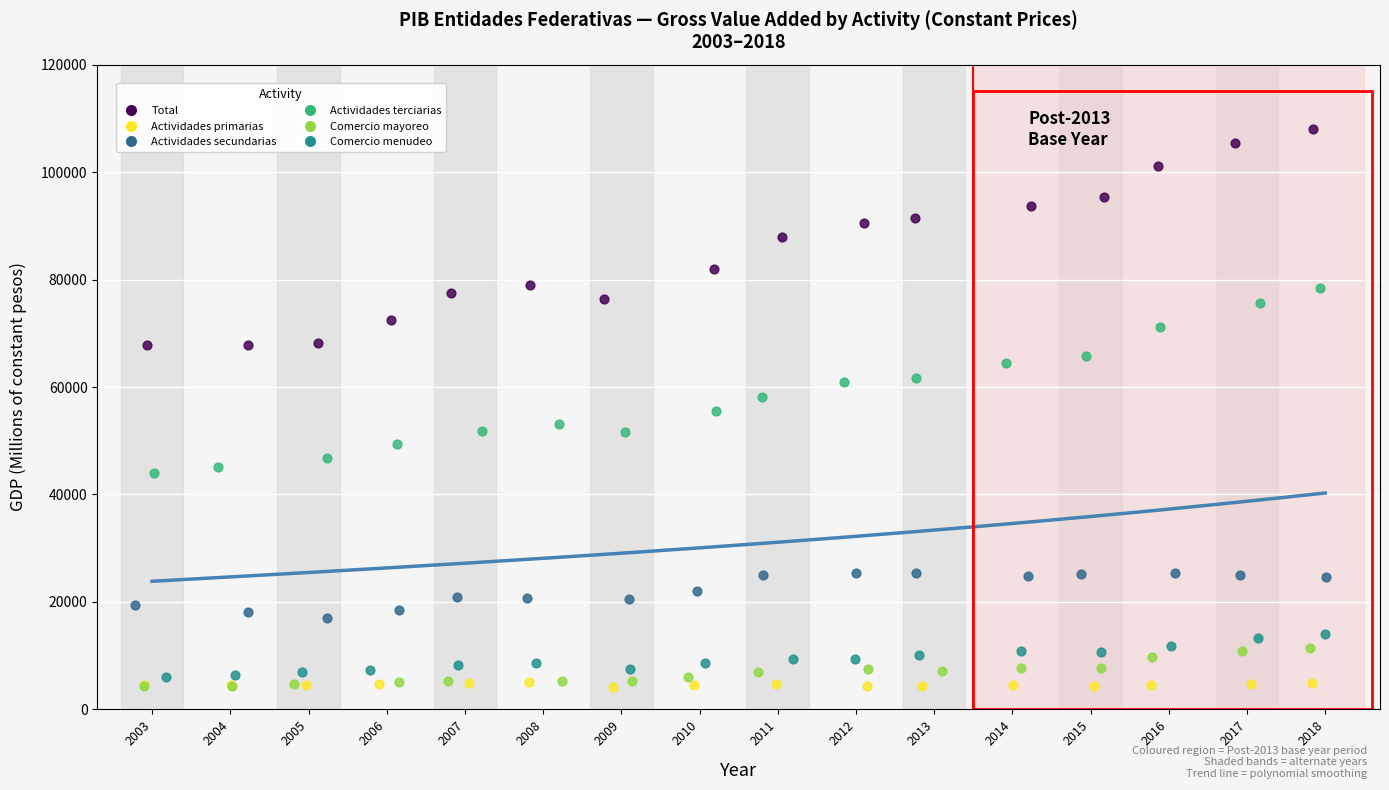

Which series contains the highest Y value?

Total